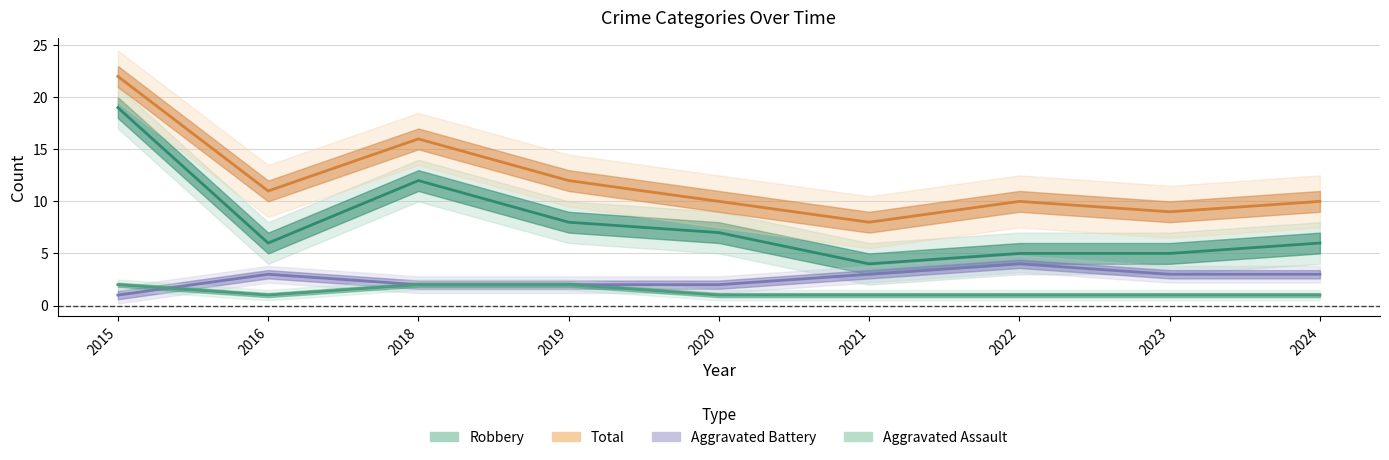

Does the chart have visible grid lines?

Yes